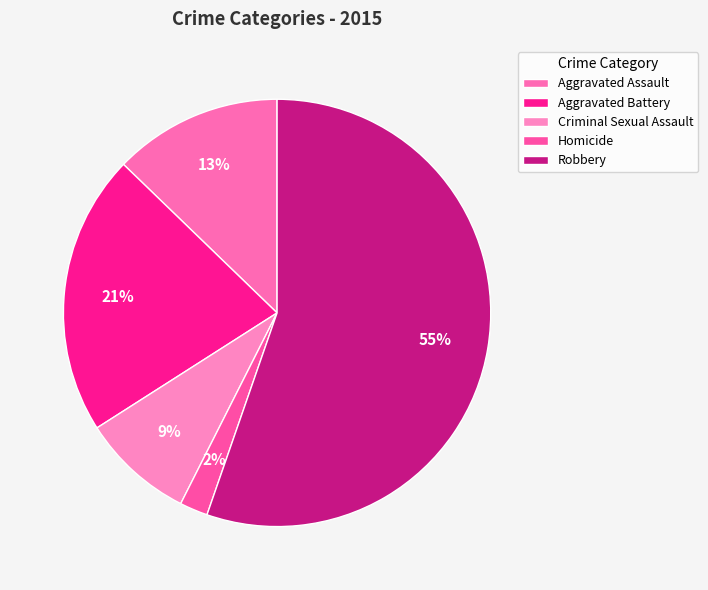

True or false: Criminal Sexual Assault accounts for 22% of the total.

False